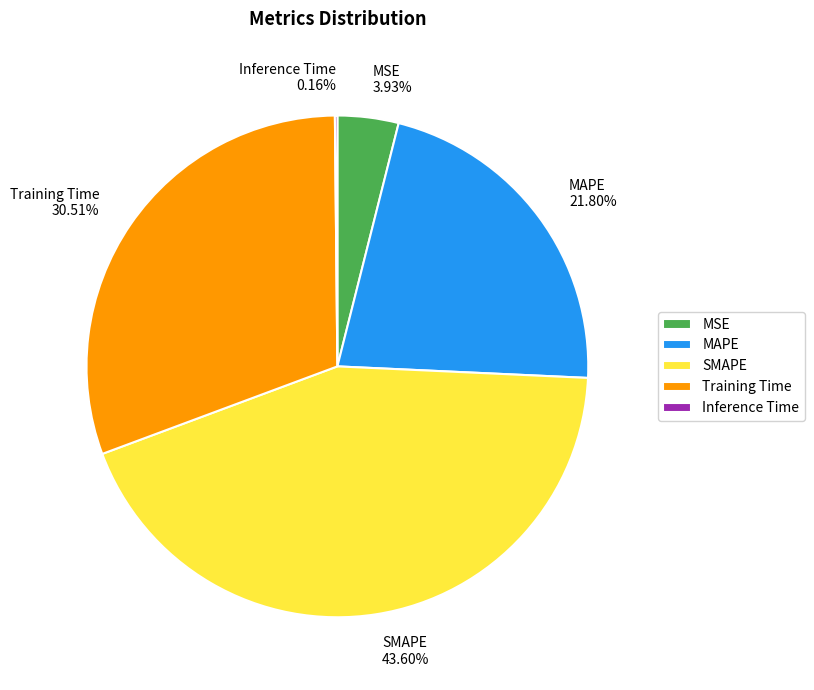

The SMAPE slice represents 44% of the pie. True or false?

True